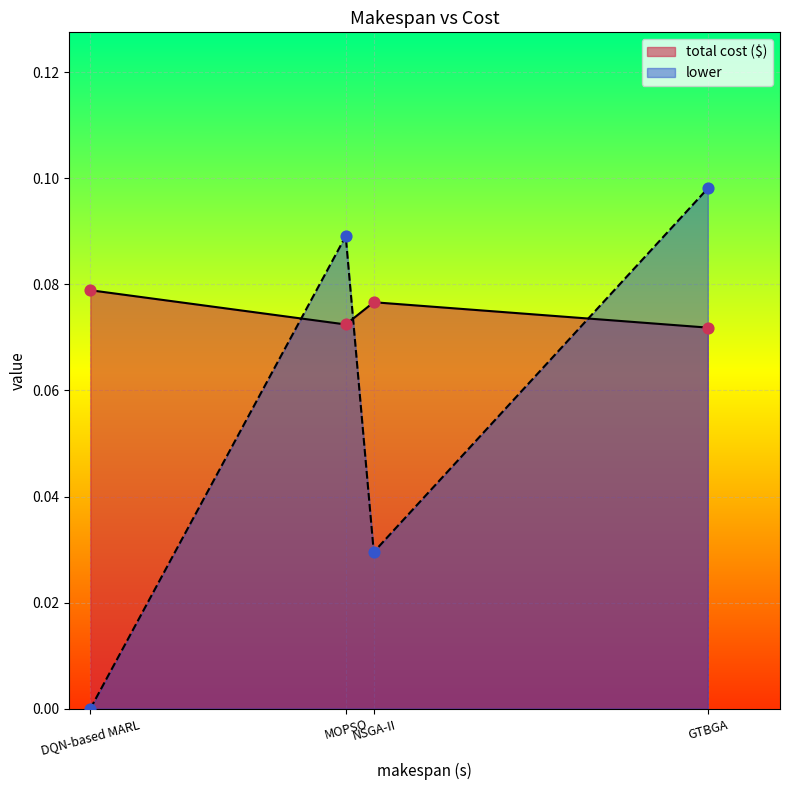

Which series contains the highest Y value?

lower